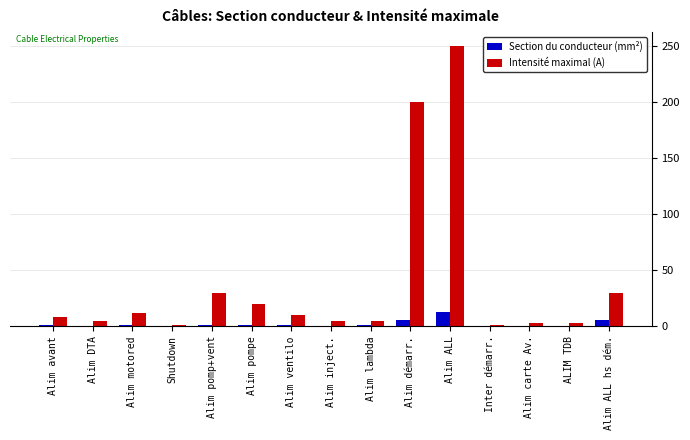

At which category is the sum across all series the highest?

Alim ALL